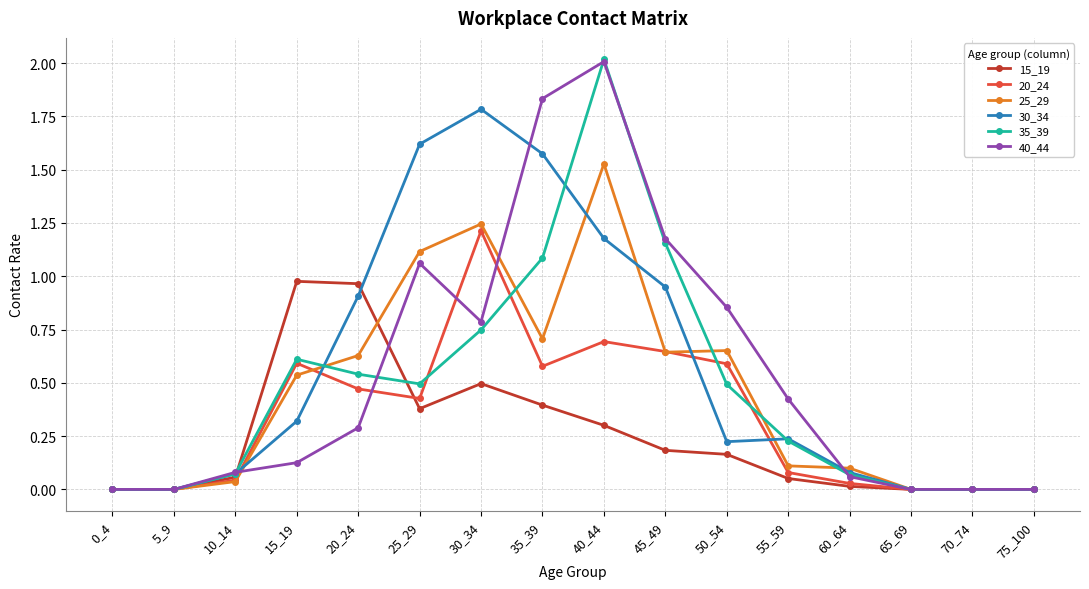

Which category has the highest value across all series?

40_44